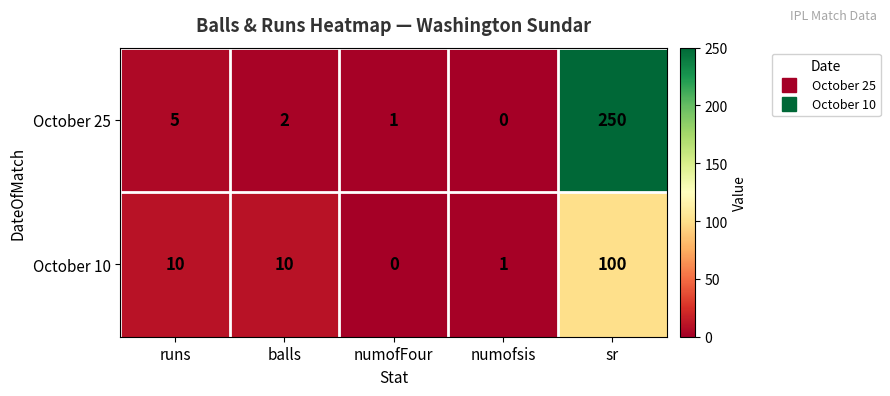

Which series has the widest spread of values?

October 25